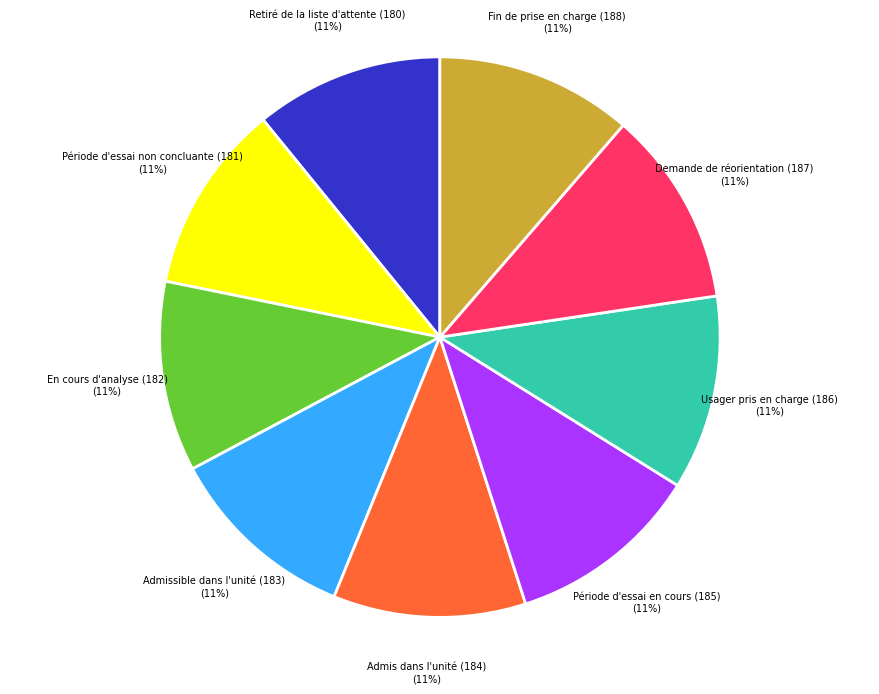

Does En cours d'analyse (182) represent more than half of the total?

No